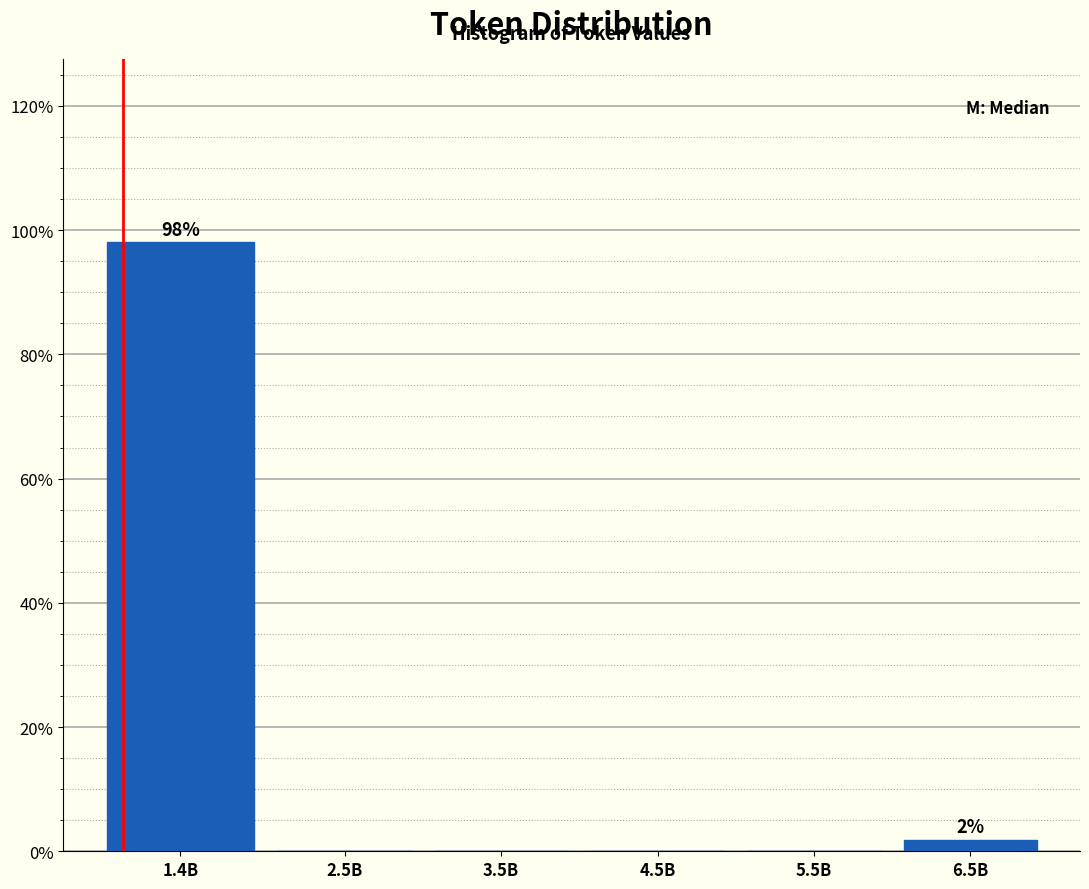

Reading right to left, extract all data points from this chart.

6.5B=1.9	5.5B=0.0	4.5B=0.0	3.5B=0.0	2.5B=0.0	1.4B=98.1